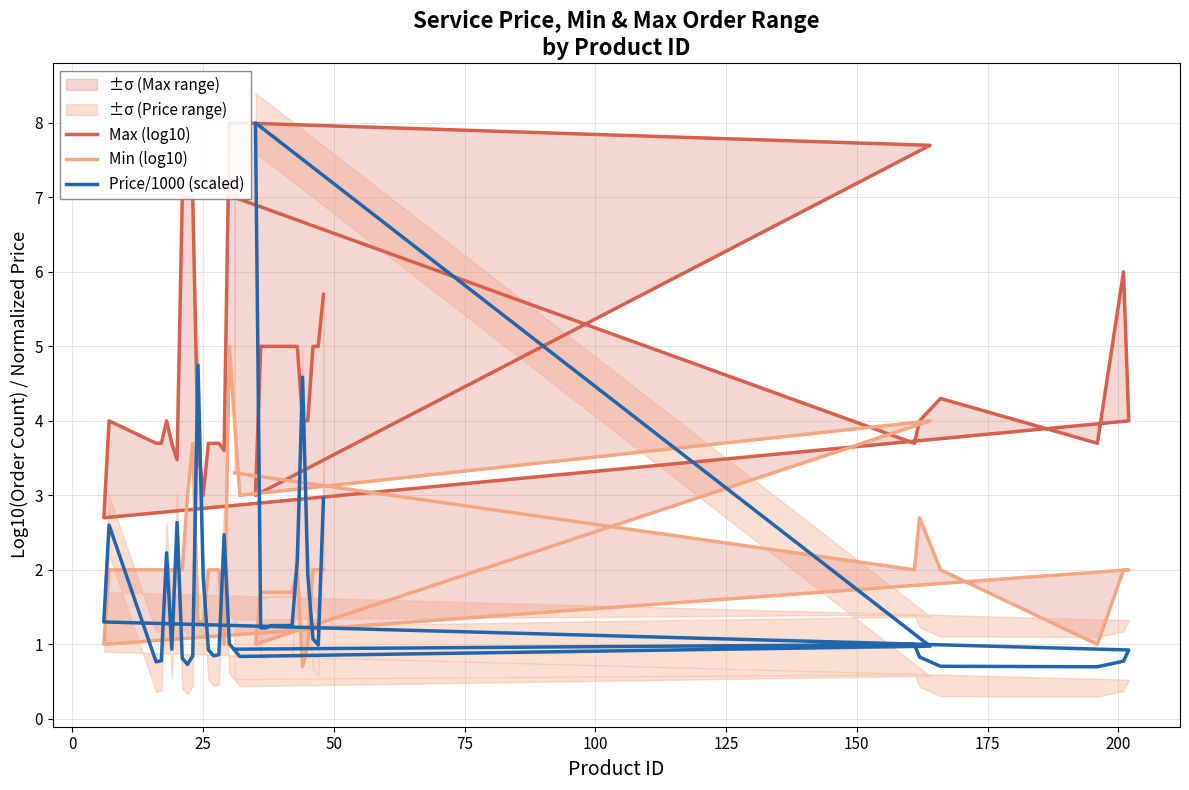

How many interior local valleys does the Min (log10) series have?

7